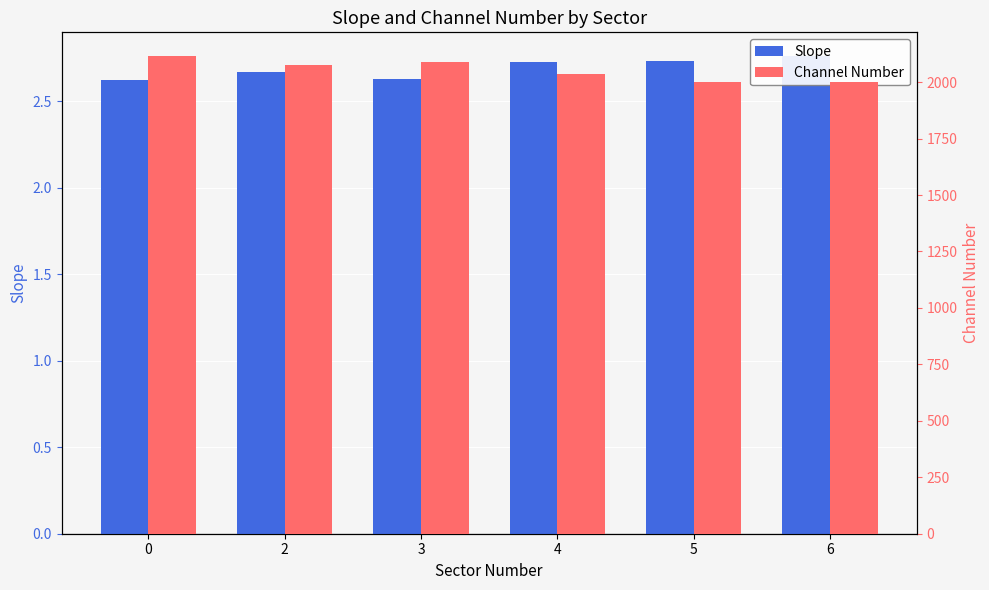

Read the Channel Number value at 6.

1999.6